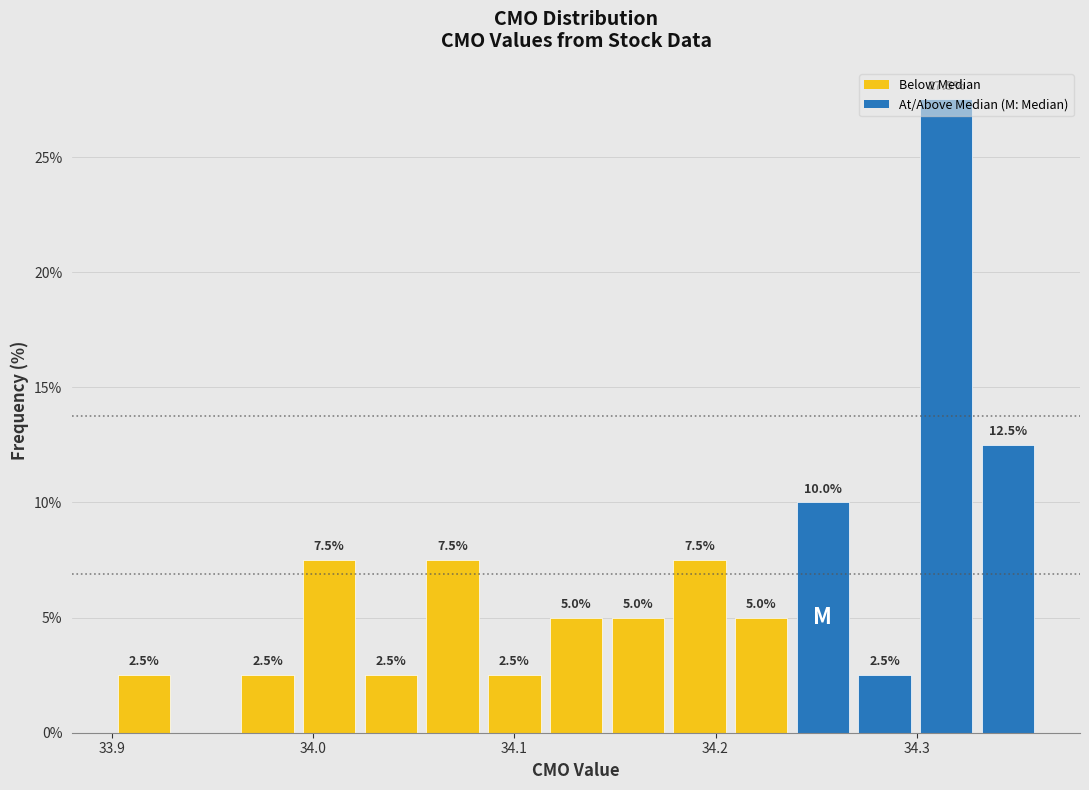

Read against the x-axis, roughly where is the centre of the tallest bar?

34.31